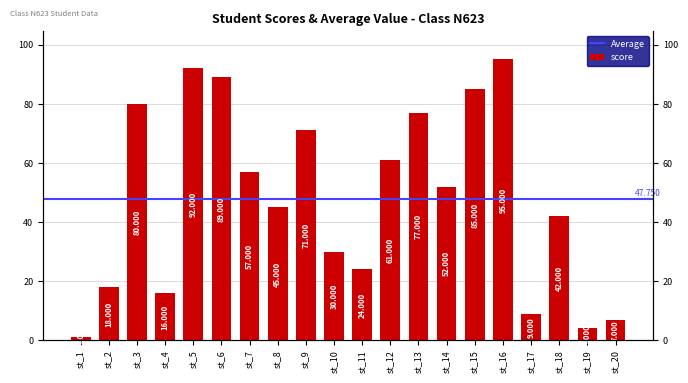

Reading left to right, list all the values displayed in this chart.

1	18	80	16	92	89	57	45	71	30	24	61	77	52	85	95	9	42	4	7